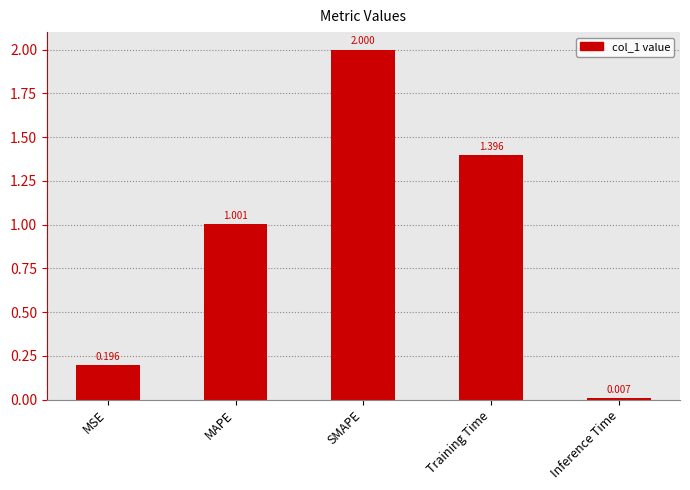

Between Training Time and MAPE, which is larger?

Training Time